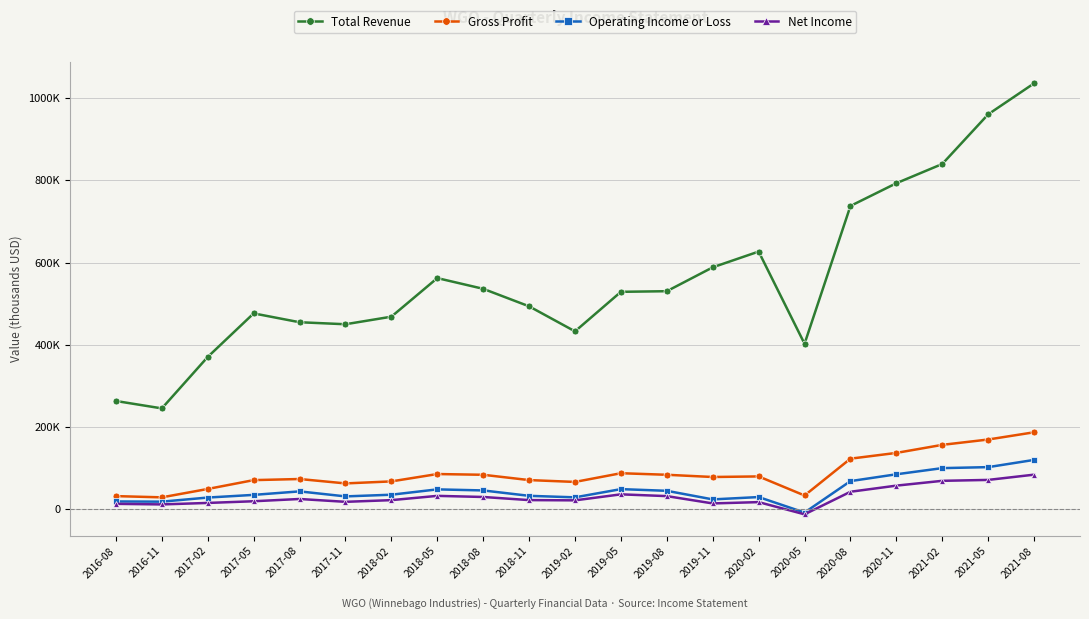

Reading left to right, list all the values displayed in this chart.

Total Revenue: 263300	245300	370500	476400	454900	450000	468400	562300	536200	493600	432700	528900	530400	588500	626800	402500	737800	793100	839900	960700	1036100
Gross Profit: 31900	28900	49300	70800	73500	62800	67700	85600	83800	70900	66400	87600	83800	78400	79800	33400	123000	137000	156600	169600	187200
Operating Income or Loss: 18900	18400	28400	34900	43400	31200	35300	48300	45700	32600	28900	48900	44800	23900	29600	-8100	68400	85000	100000	102400	120000
Net Income: 13100	11700	15300	19400	24900	18000	22100	32500	29800	22200	21600	36200	31900	14100	17300	-12400	42500	57400	69100	71300	84100